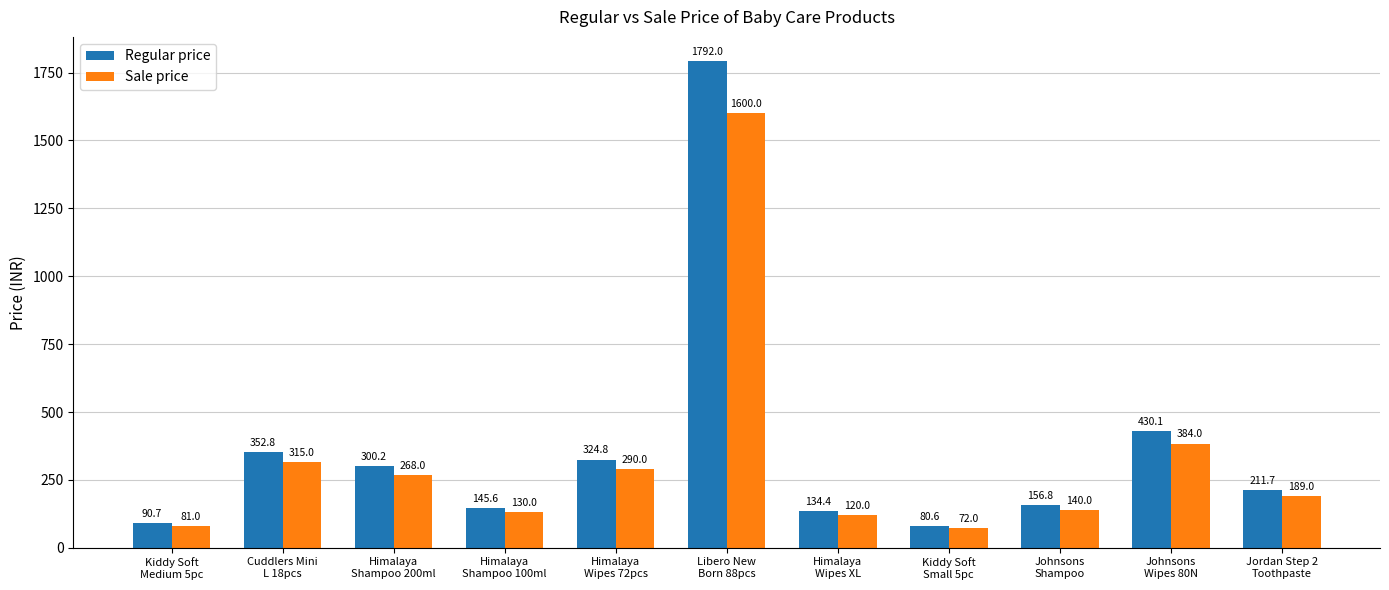

Is the value of Sale price at Libero New
Born 88pcs greater than the value of Regular price at Himalaya
Shampoo 200ml?

Yes